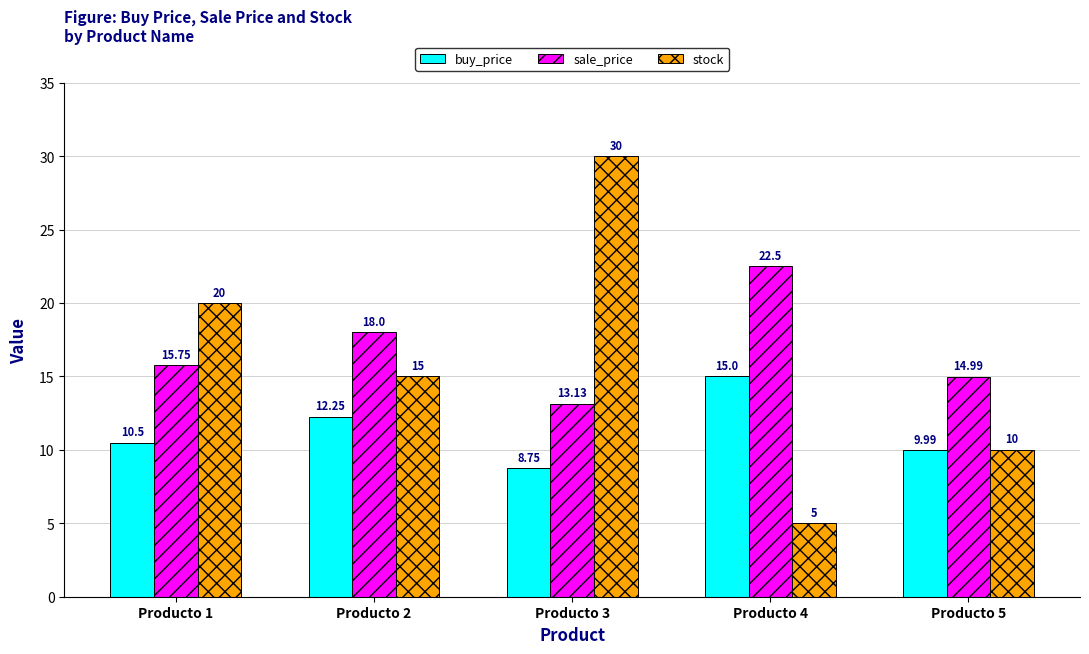

Is the value of buy_price at Producto 1 greater than the value of sale_price at Producto 3?

No